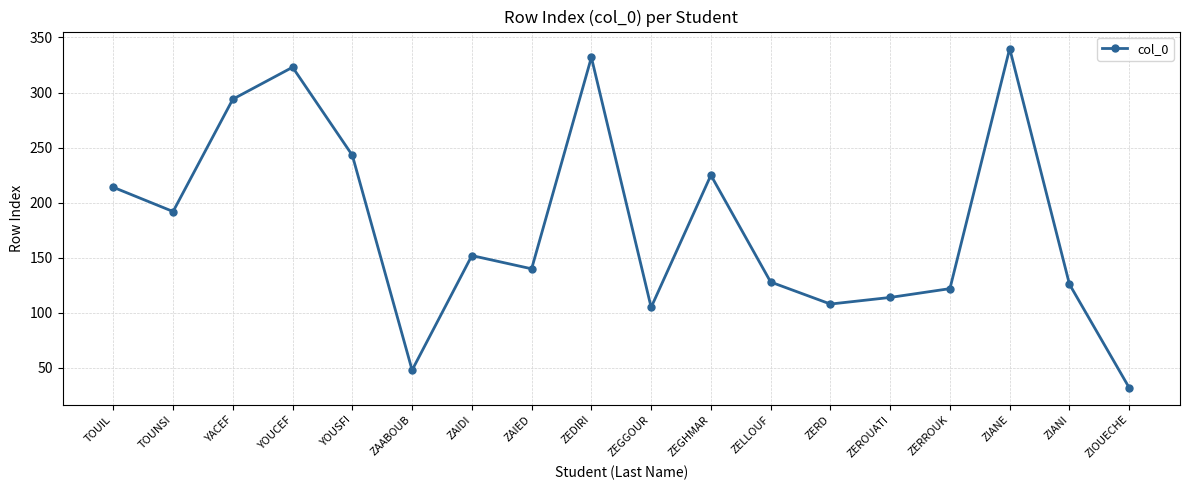

Reading right to left, extract all data points from this chart.

ZIOUECHE=32	ZIANI=126	ZIANE=340	ZERROUK=122	ZEROUATI=114	ZERD=108	ZELLOUF=128	ZEGHMAR=225	ZEGGOUR=105	ZEDIRI=332	ZAIED=140	ZAIDI=152	ZAABOUB=48	YOUSFI=243	YOUCEF=323	YACEF=294	TOUNSI=192	TOUIL=214